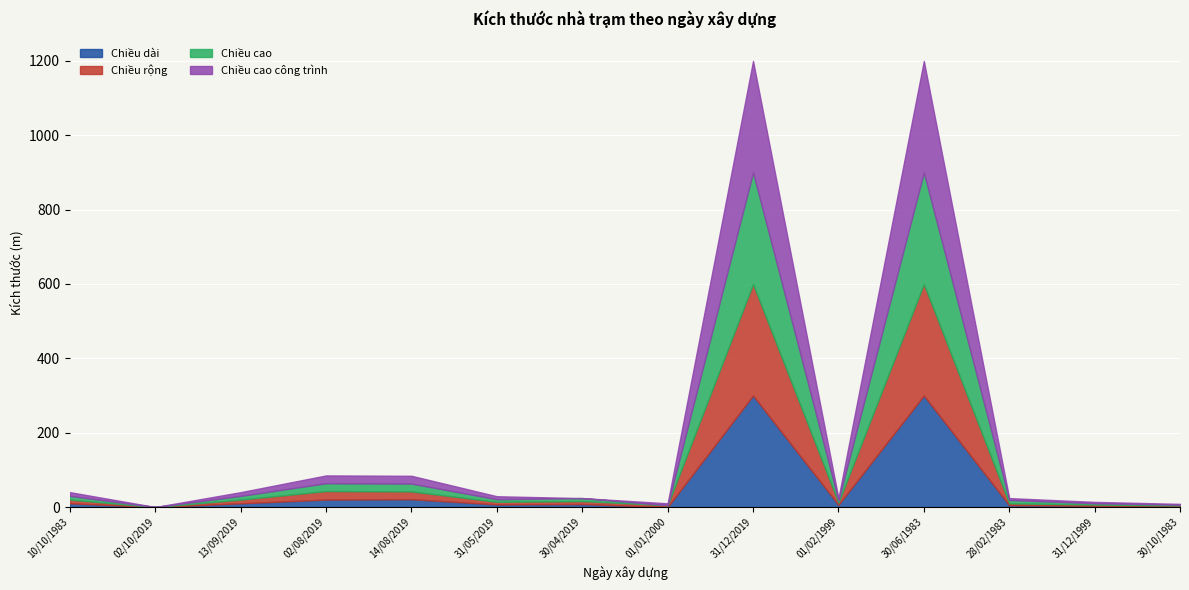

The Chiều cao series shows 0.0 at 01/01/2000. True or false?

True